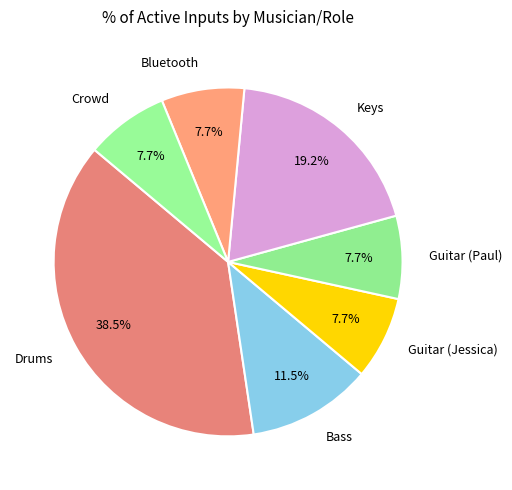

Is there a majority slice in this chart?

No